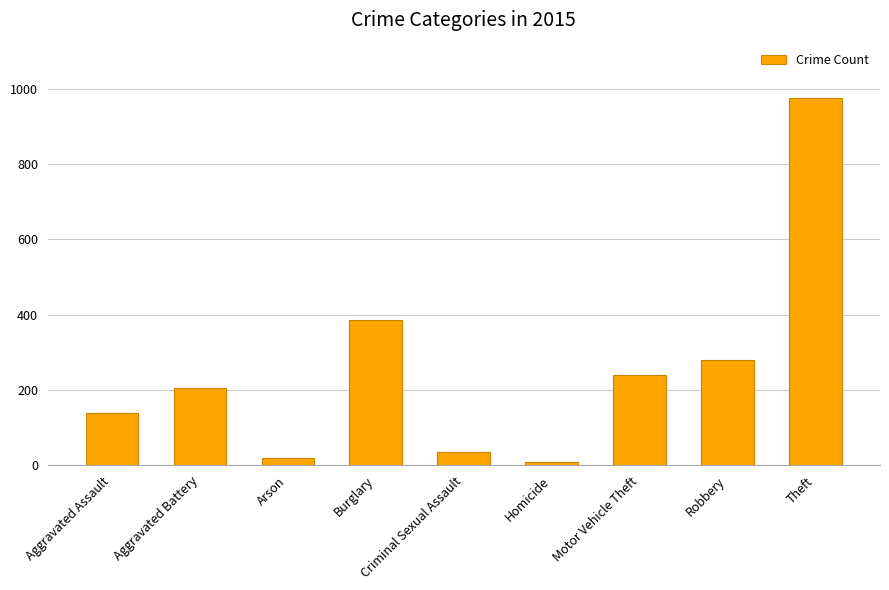

Count the number of data series in this chart.

1